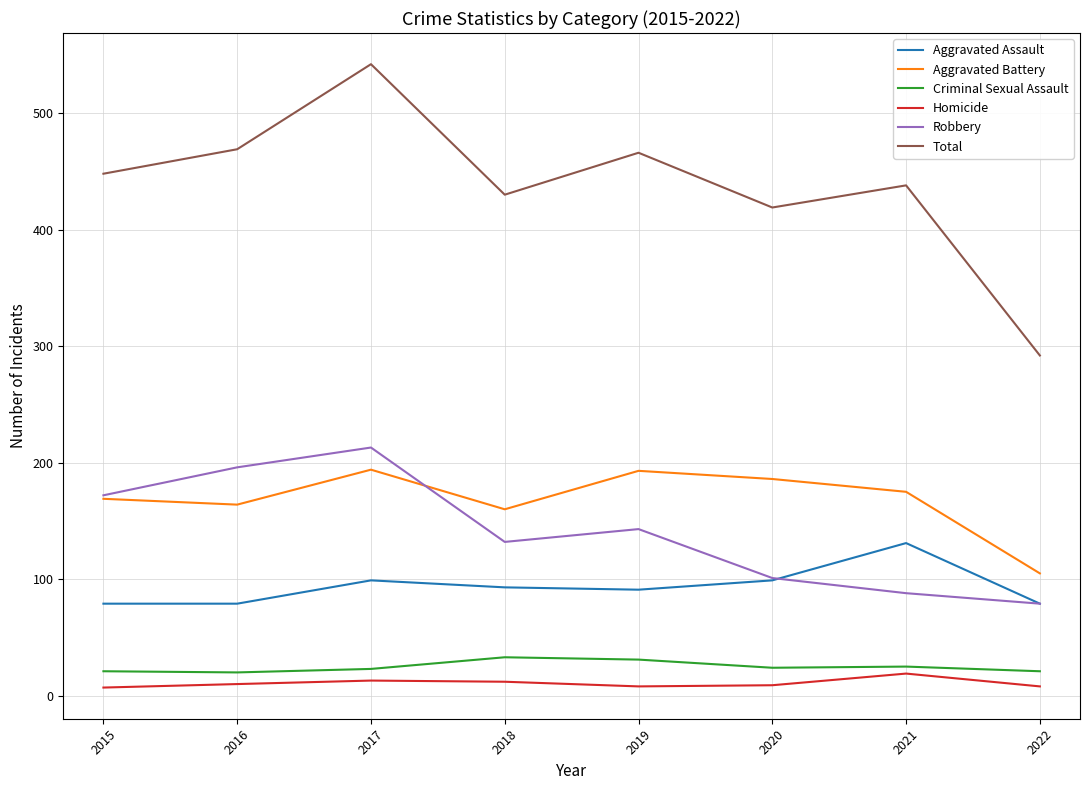

Is the value of Homicide at 2016 greater than the value of Total at 2021?

No